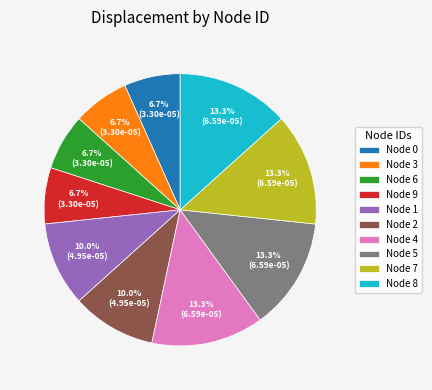

What portion of the pie excludes Node 5?

86.7%